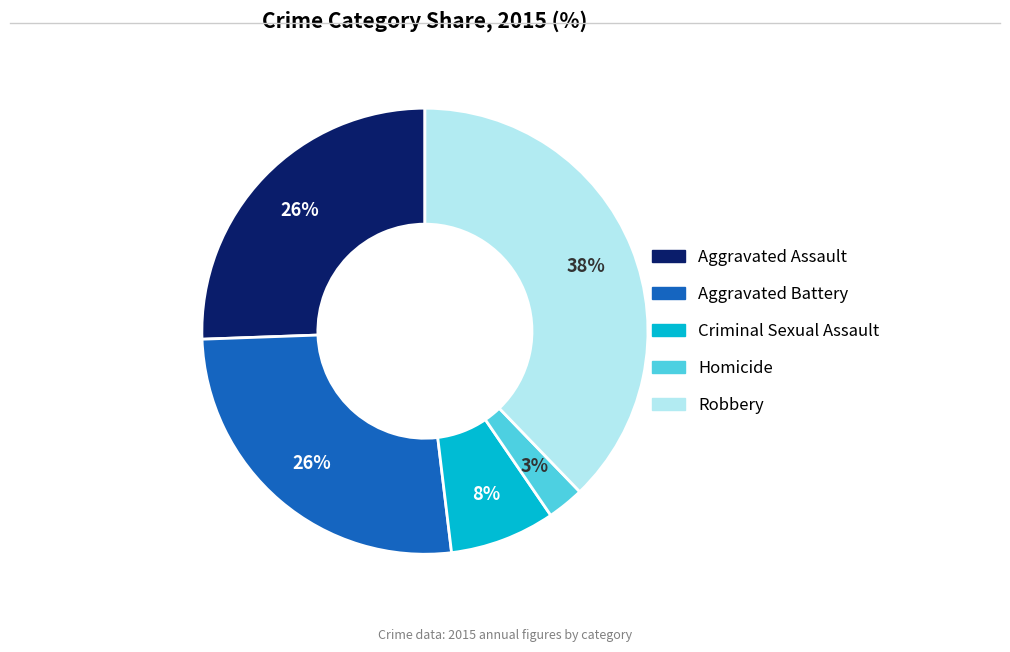

Between Homicide and Aggravated Battery, which is larger?

Aggravated Battery